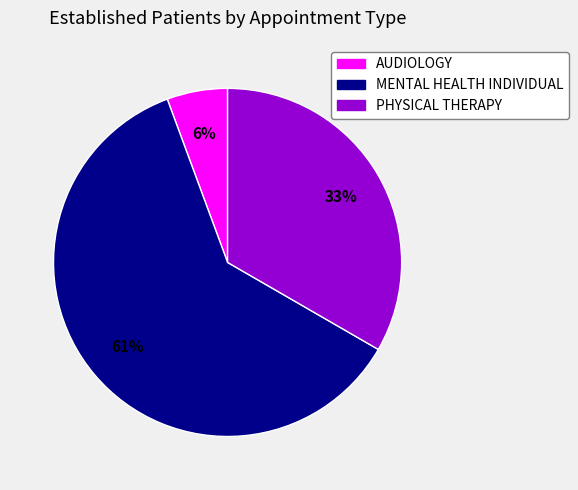

What is the majority slice?

MENTAL HEALTH INDIVIDUAL